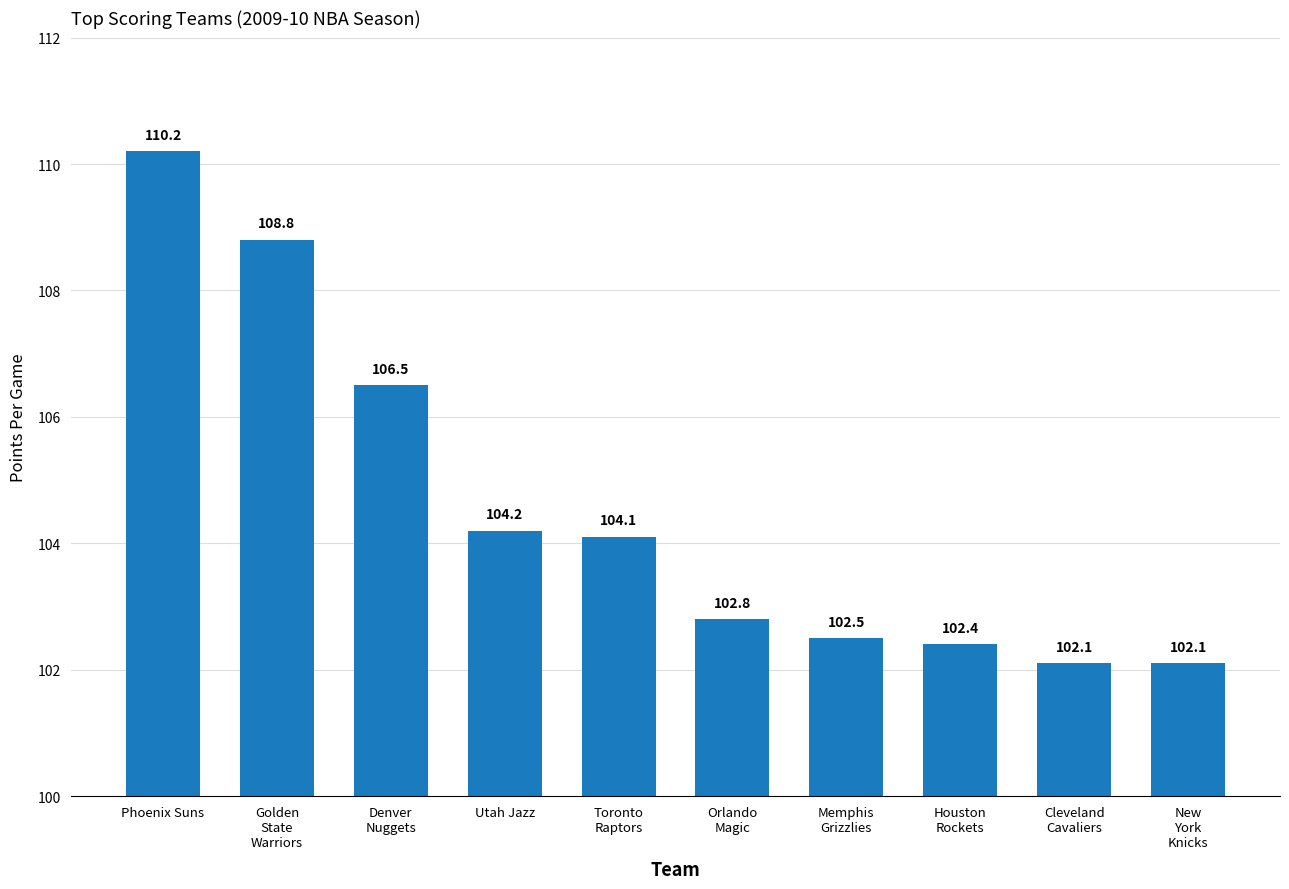

What is the maximum value shown in the chart?

110.2